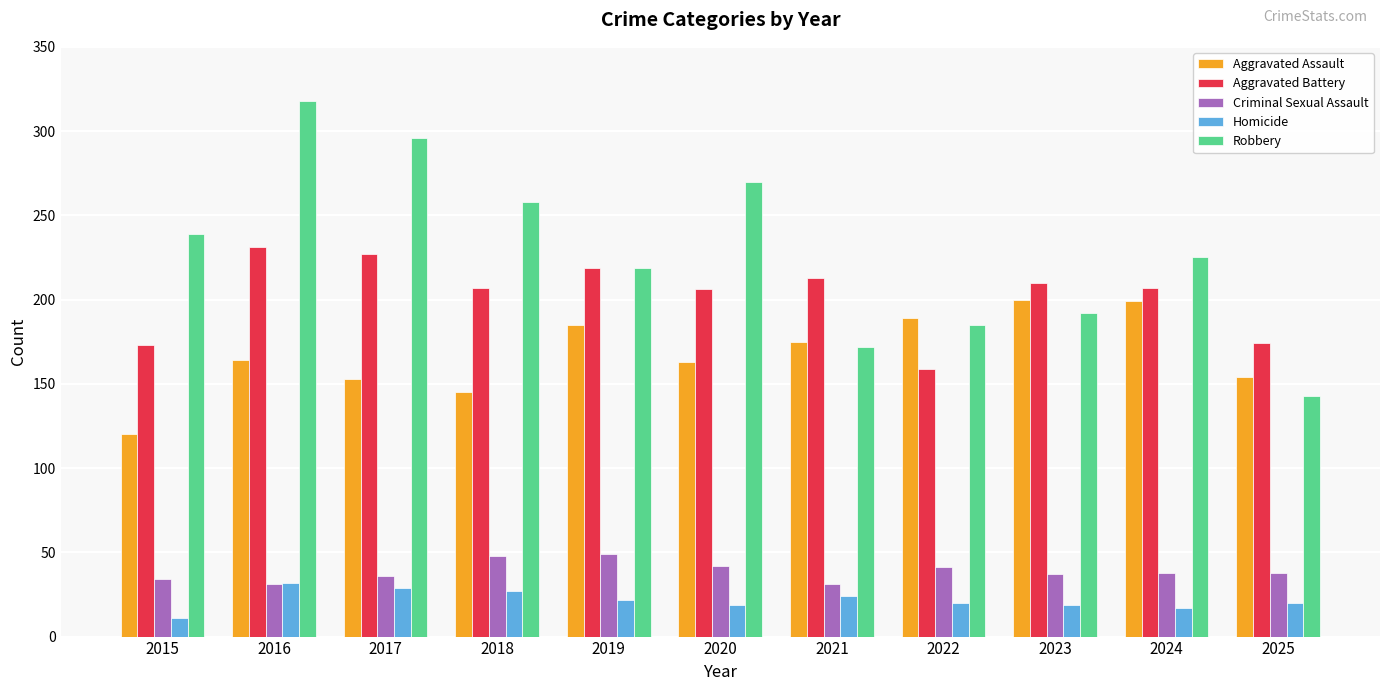

True or false: Aggravated Assault has a value of 199 at 2024.

True